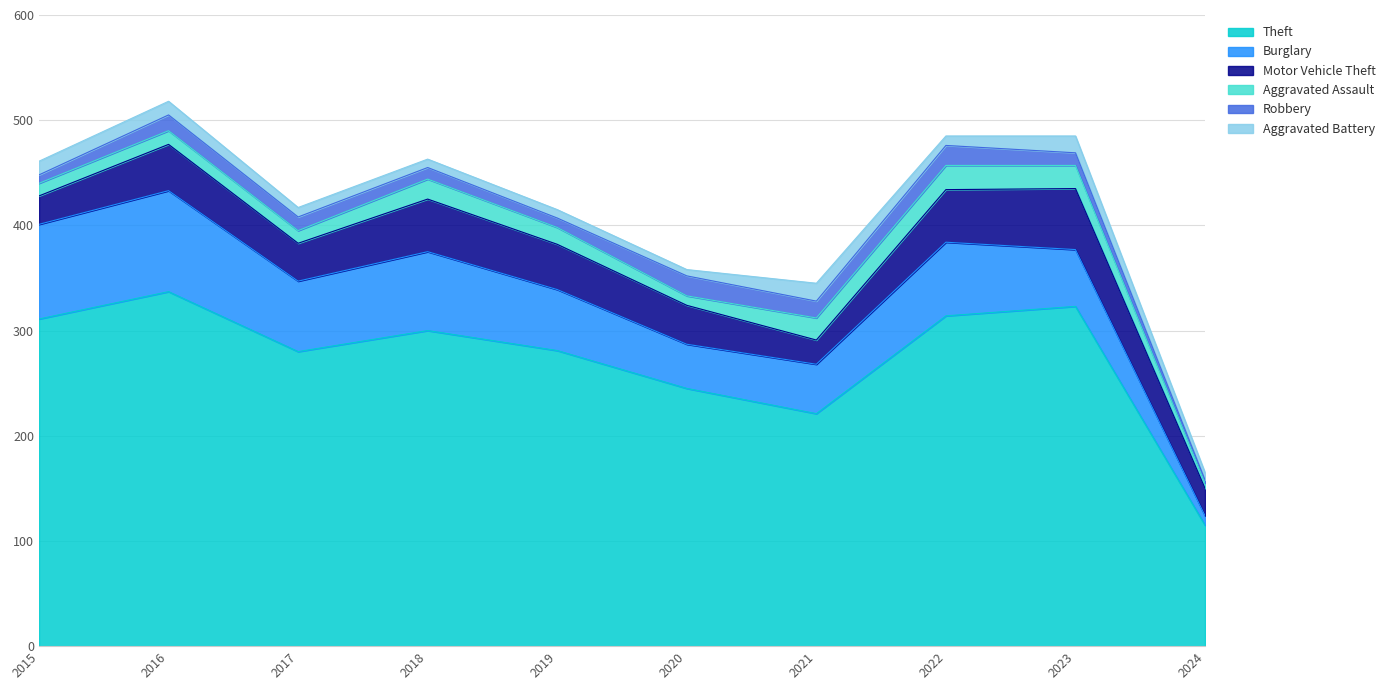

Is the value of Burglary at 2024 greater than the value of Aggravated Battery at 2020?

Yes